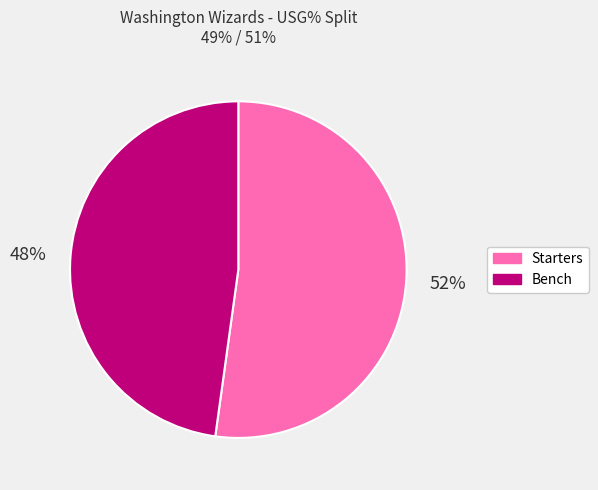

Does any single category account for the majority?

Yes